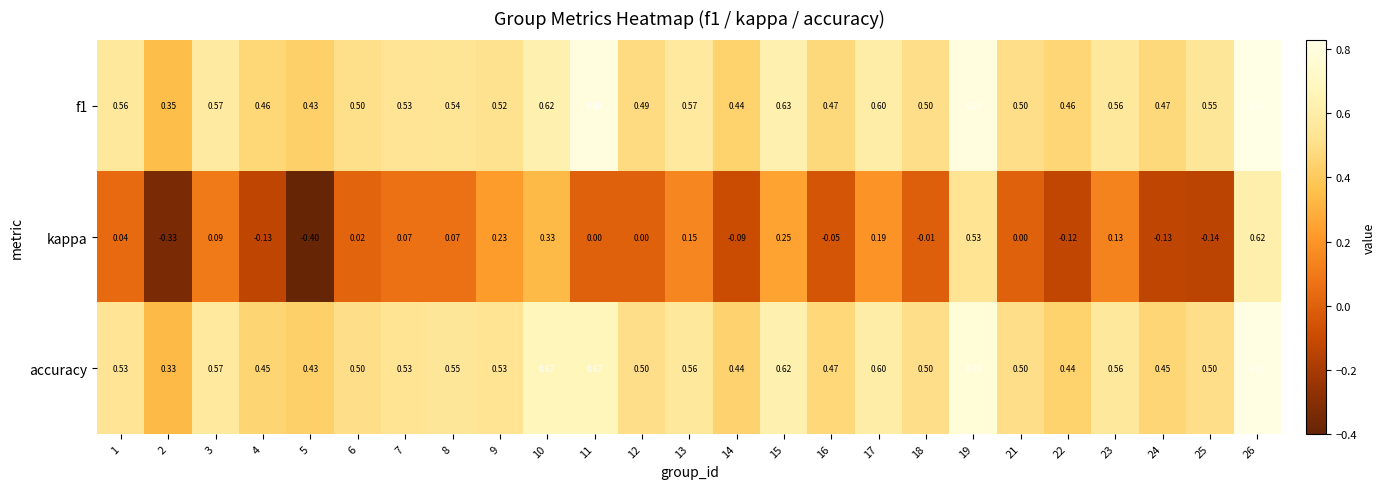

Is the value of f1 at 15 greater than the value of accuracy at 16?

Yes